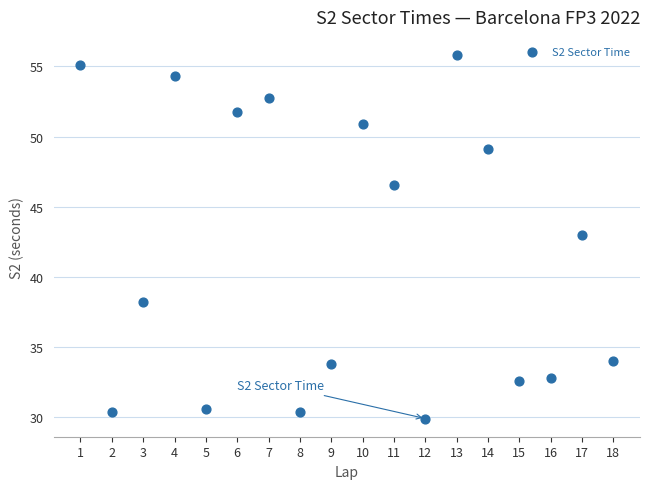

What Y value in the scatter plot is closest to 42?

43.0